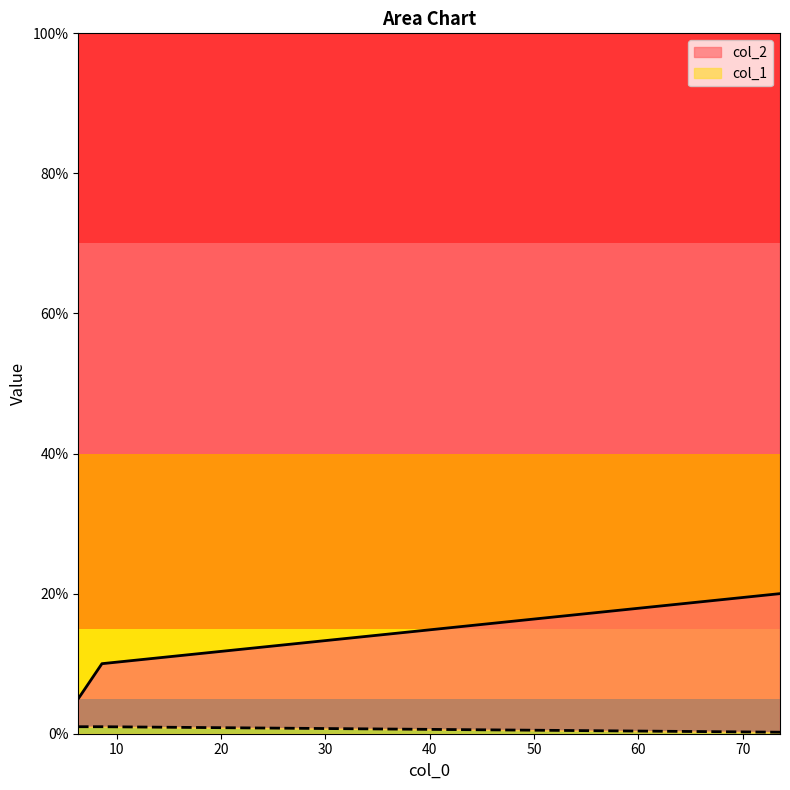

What is the label of the 1st point from the right?

73.56422544596414